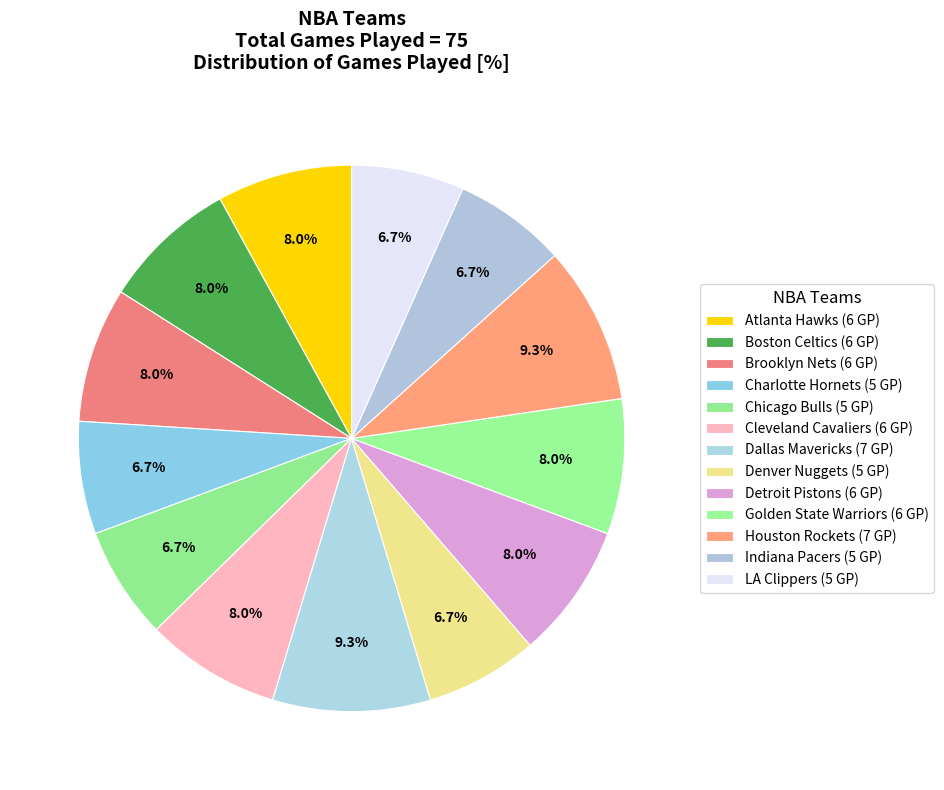

How many slices are in this pie chart?

13